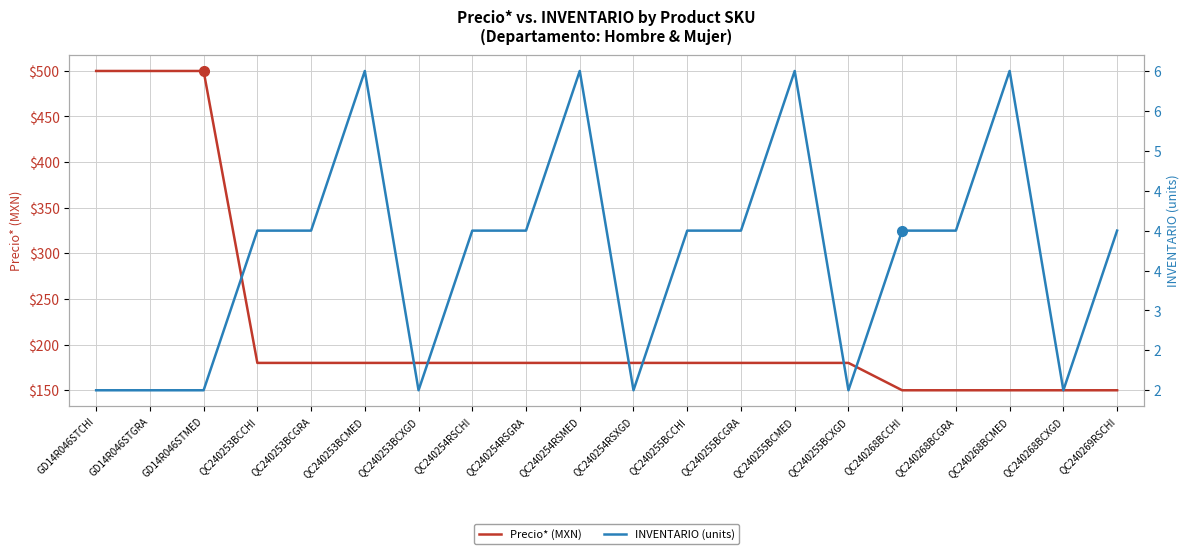

Reading left to right, what are all the values shown in this chart?

Precio* (MXN): 499.9	499.9	499.9	179.9	179.9	179.9	179.9	179.9	179.9	179.9	179.9	179.9	179.9	179.9	179.9	149.9	149.9	149.9	149.9	149.9
INVENTARIO (units): 2.0	2.0	2.0	4.0	4.0	6.0	2.0	4.0	4.0	6.0	2.0	4.0	4.0	6.0	2.0	4.0	4.0	6.0	2.0	4.0